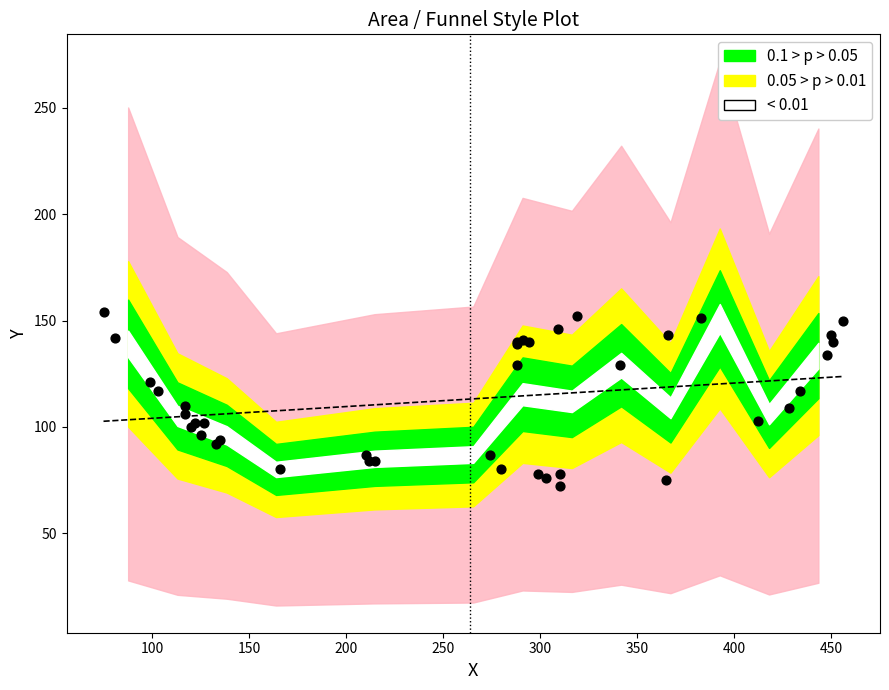

Which has a higher value, 215 or 210?

210